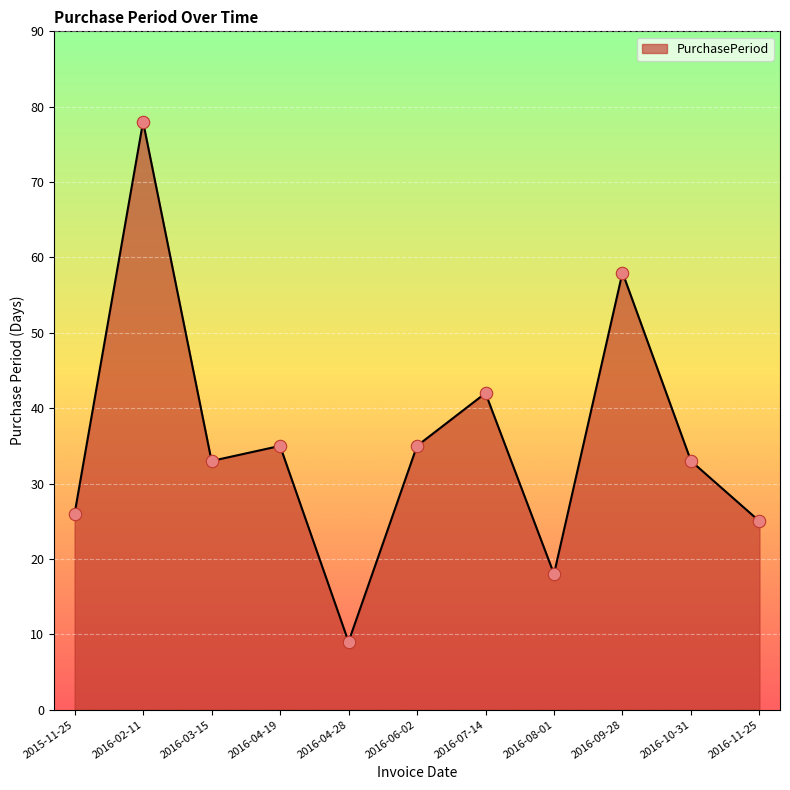

What is the change in value from 2016-04-28 to 2016-11-25?

+16